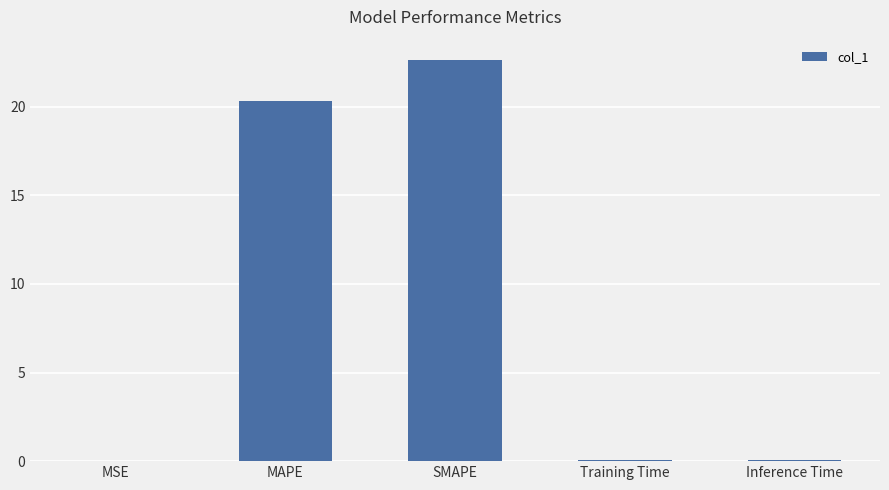

Are the bars horizontal?

No